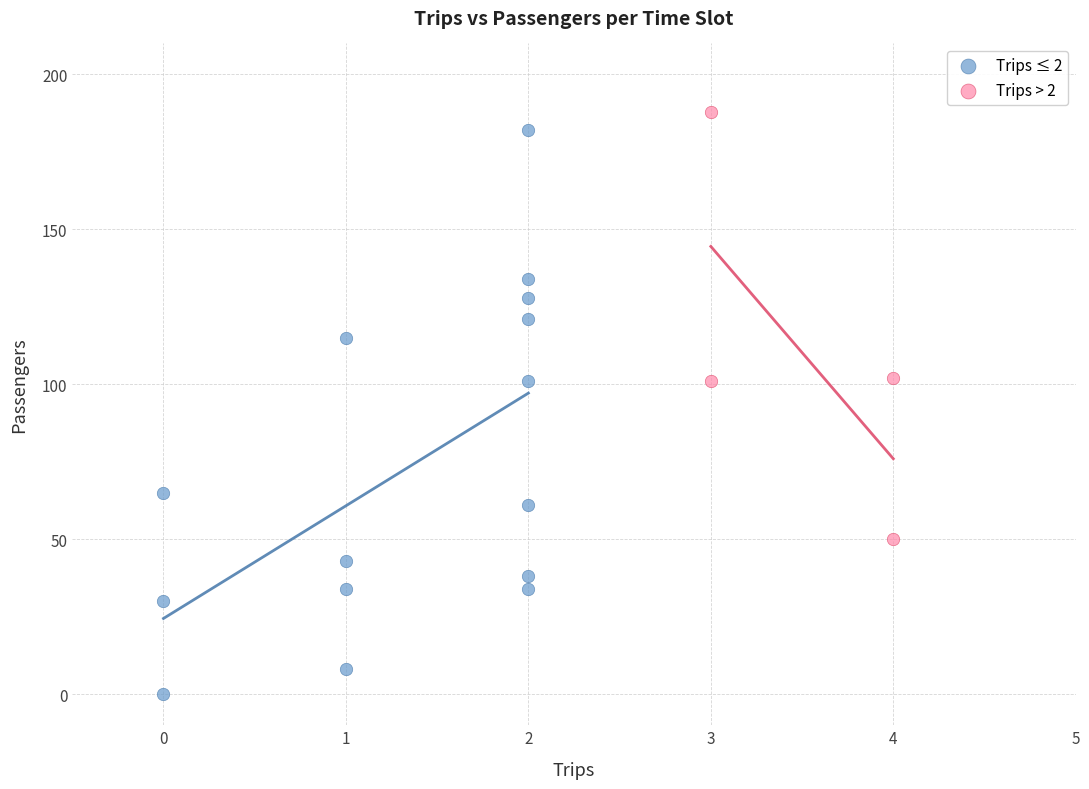

Which series contains the lowest Y value?

Trips ≤ 2